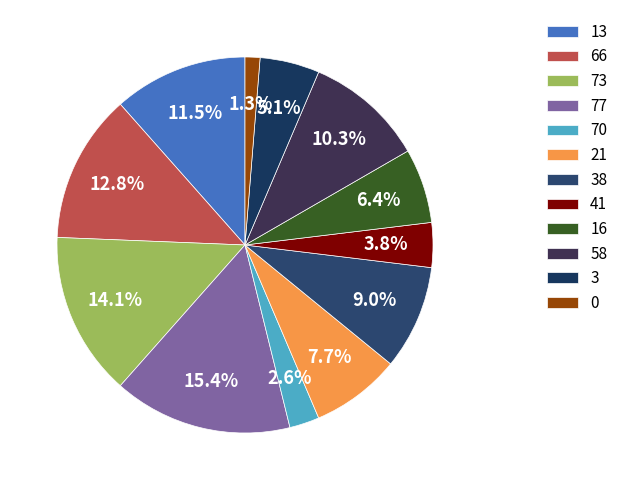

Count the number of slices in the pie.

12